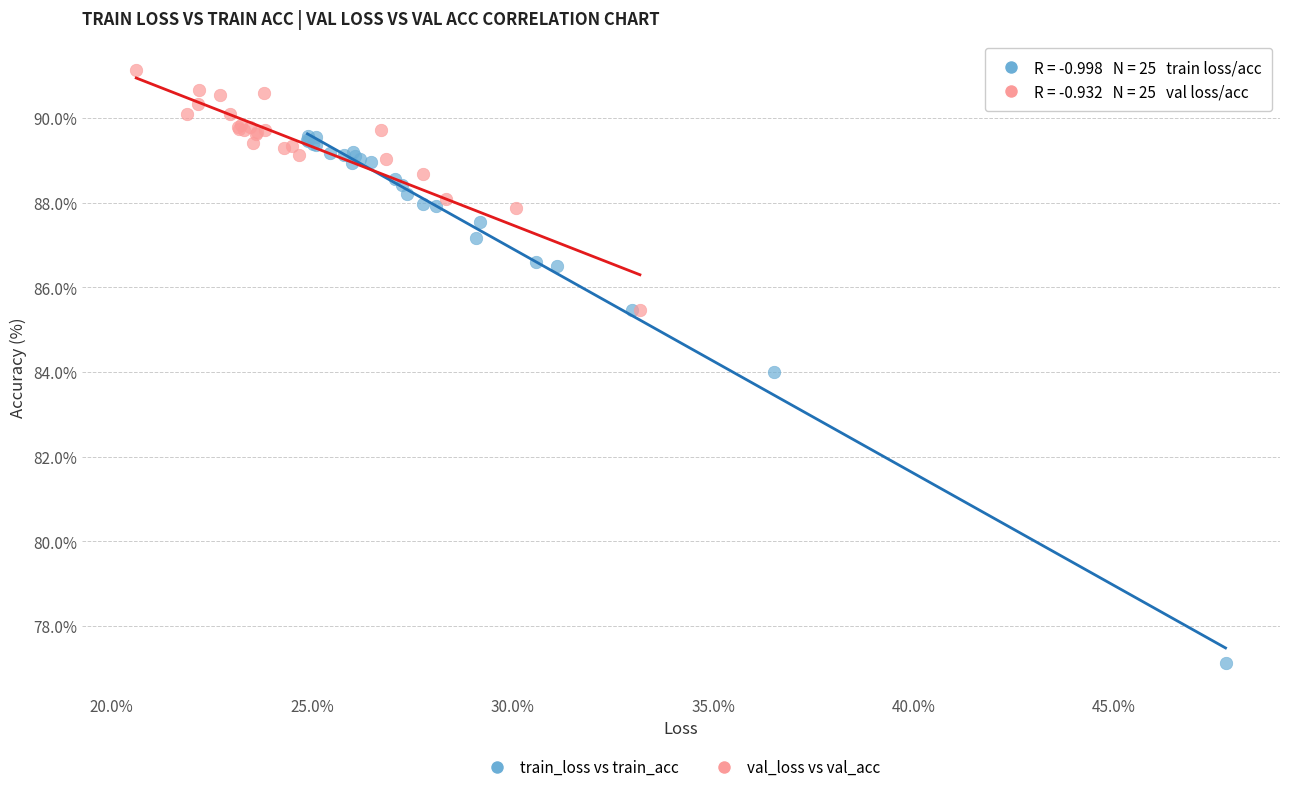

Which series contains the lowest Y value?

train_loss vs train_acc